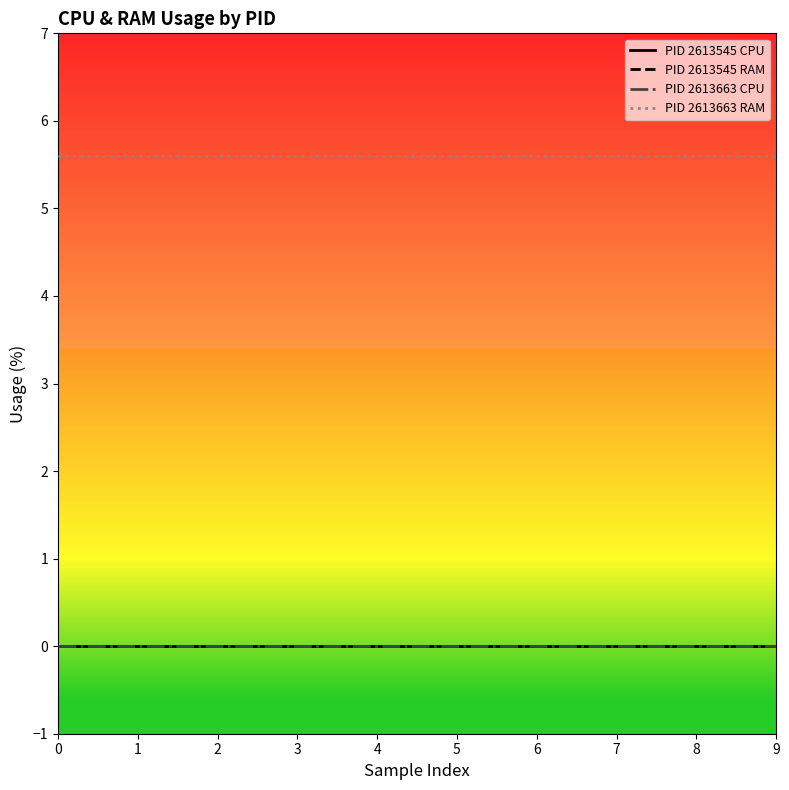

Is the value of PID 2613663 CPU at 2 greater than the value of PID 2613663 RAM at 0?

No